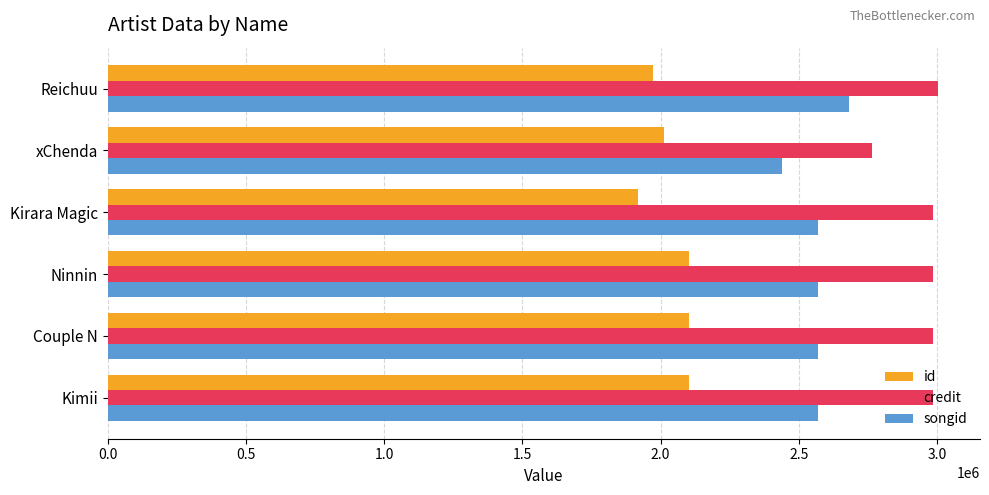

What is the difference between the maximum and second lowest values in the credit series?

19636